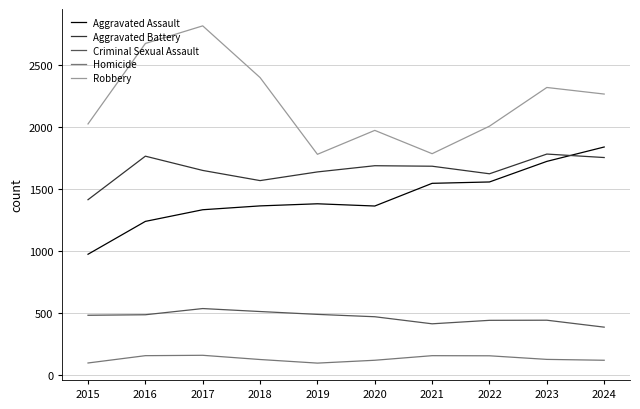

Which series has the widest spread of values?

Robbery